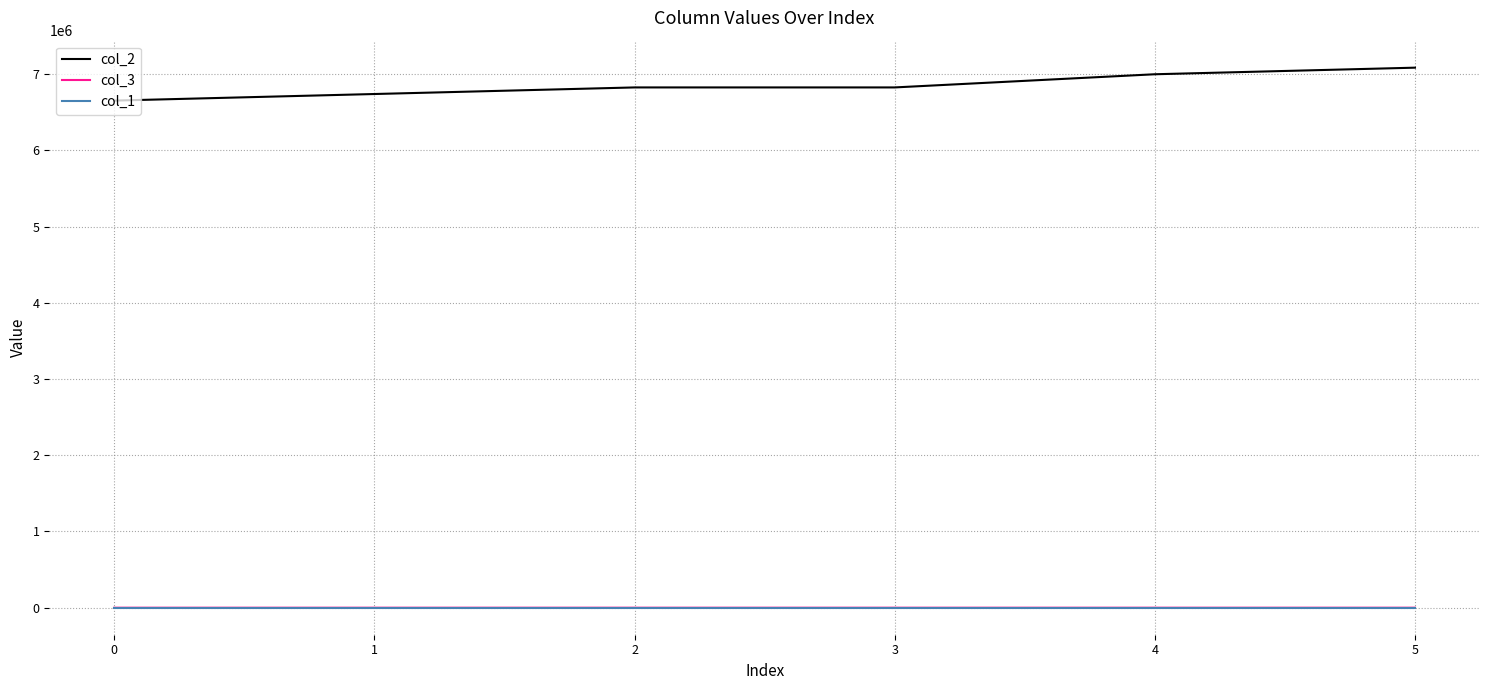

Is the value of col_1 at 3 greater than the value of col_2 at 1?

No